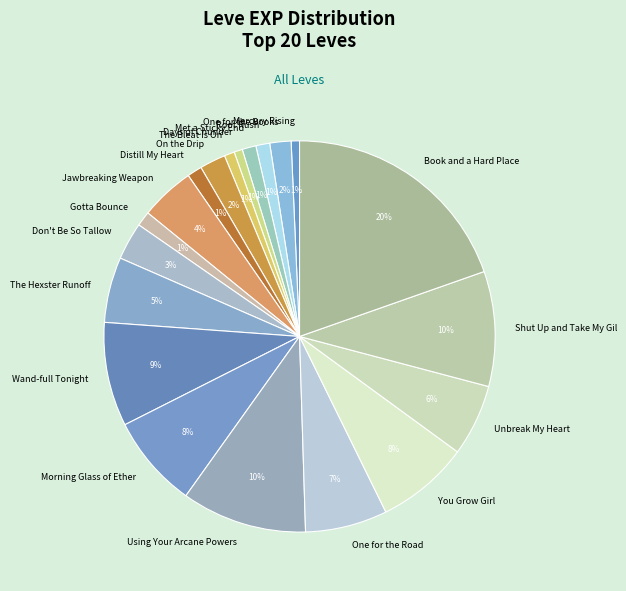

To the nearest percent, what percentage of the pie is You Grow Girl?

8%